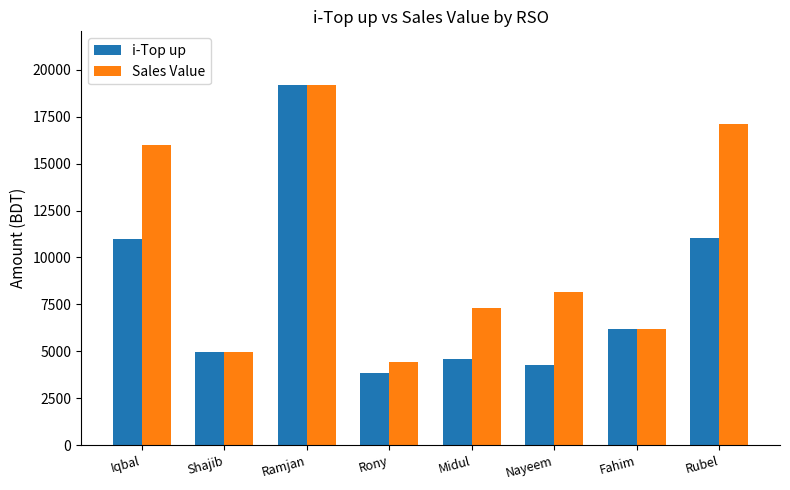

Rank the series by their average value, from highest to lowest.

Sales Value, i-Top up